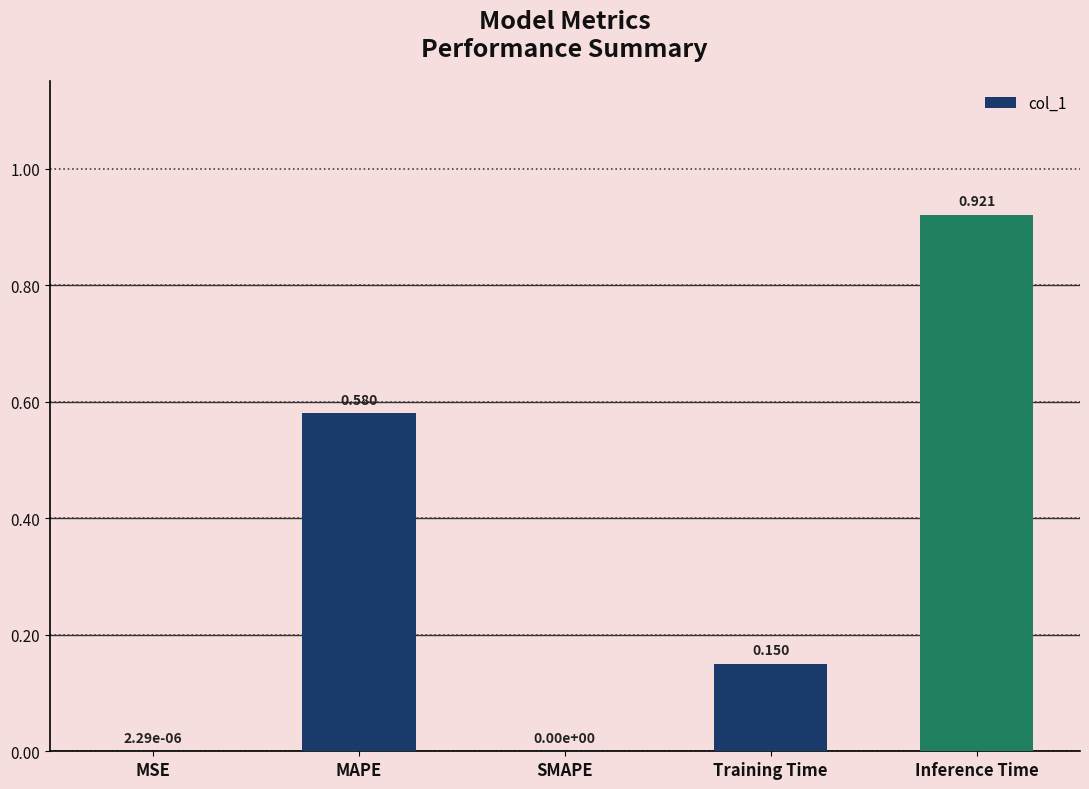

What is the sum of the values at Training Time and MAPE?

0.7